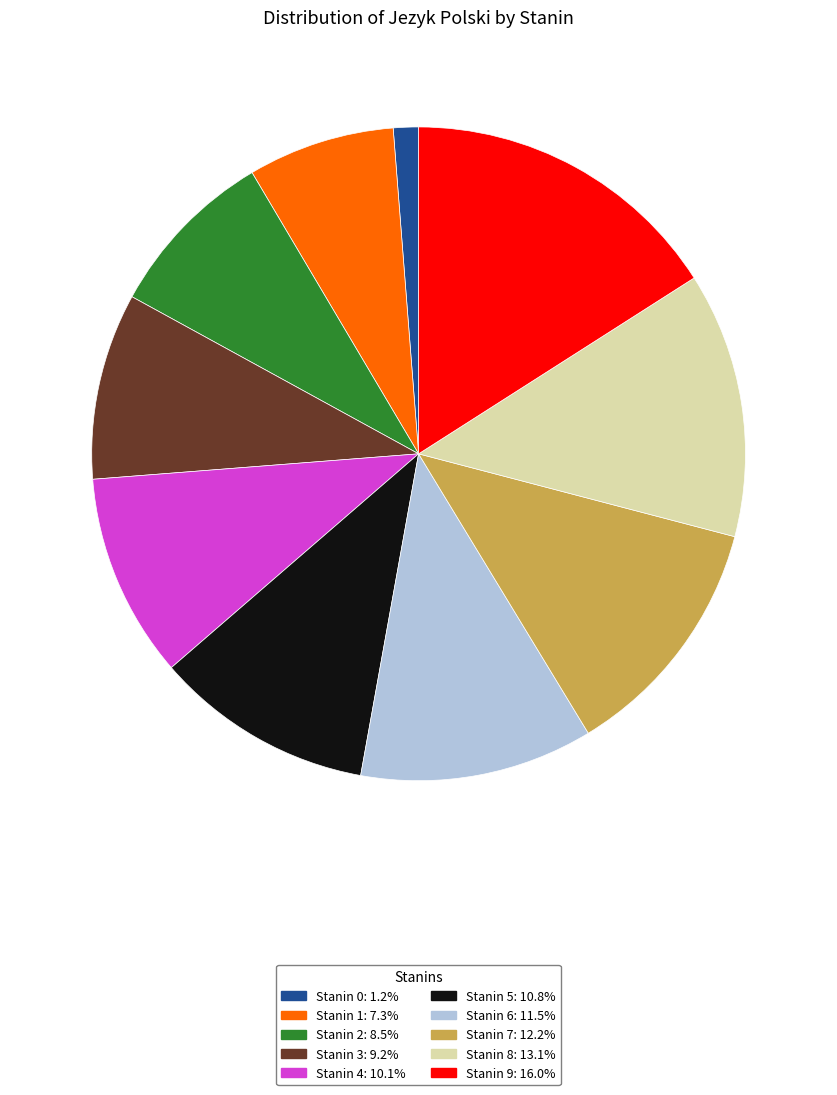

Is the sum of Stanin 3: 9.2% and Stanin 7: 12.2% greater than half?

No